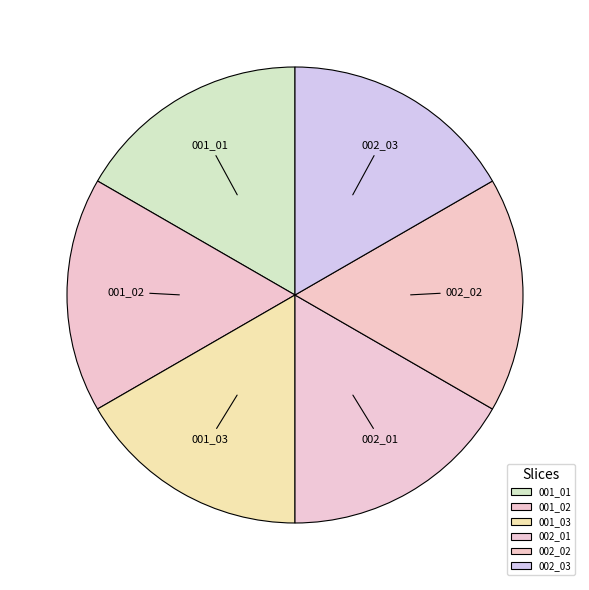

Is there a majority slice in this chart?

No